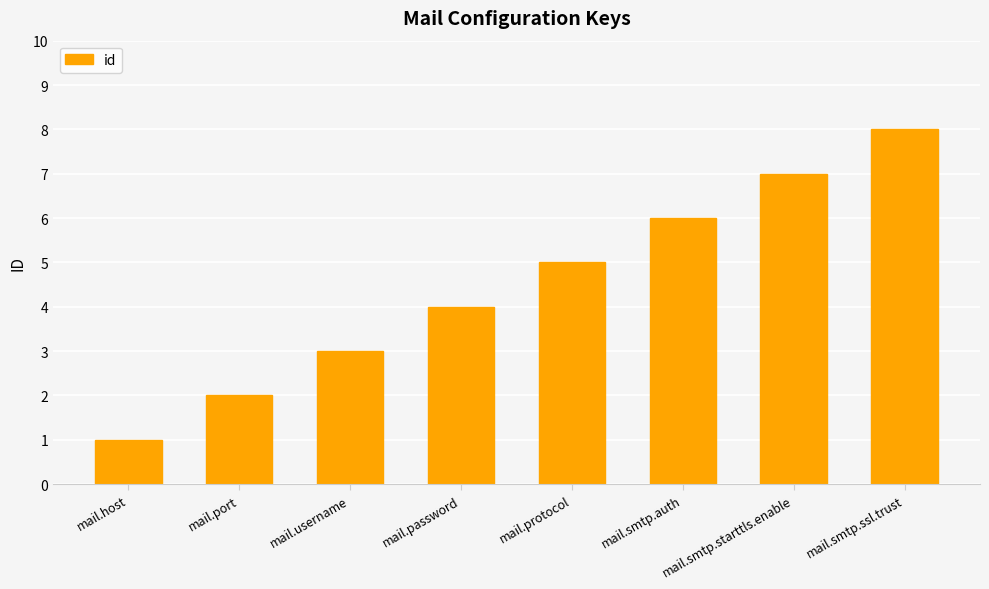

Count the values in the range 3 to 7.

5